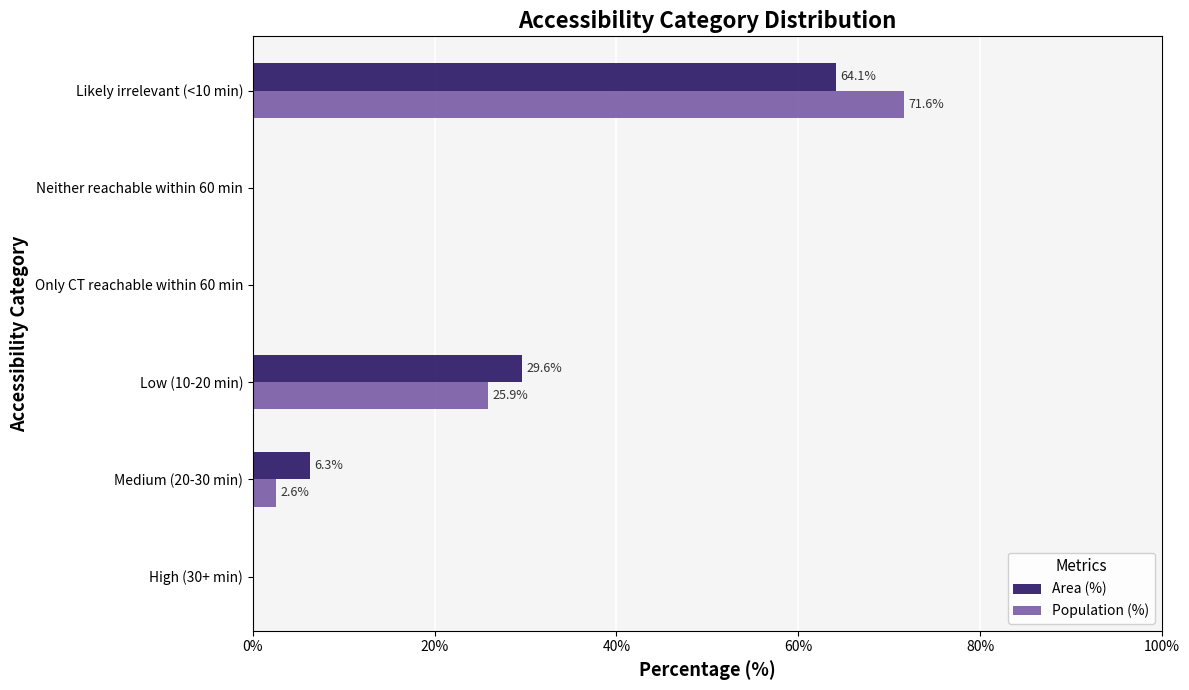

Which category has the highest value in the Population (%) series?

Likely irrelevant (<10 min)